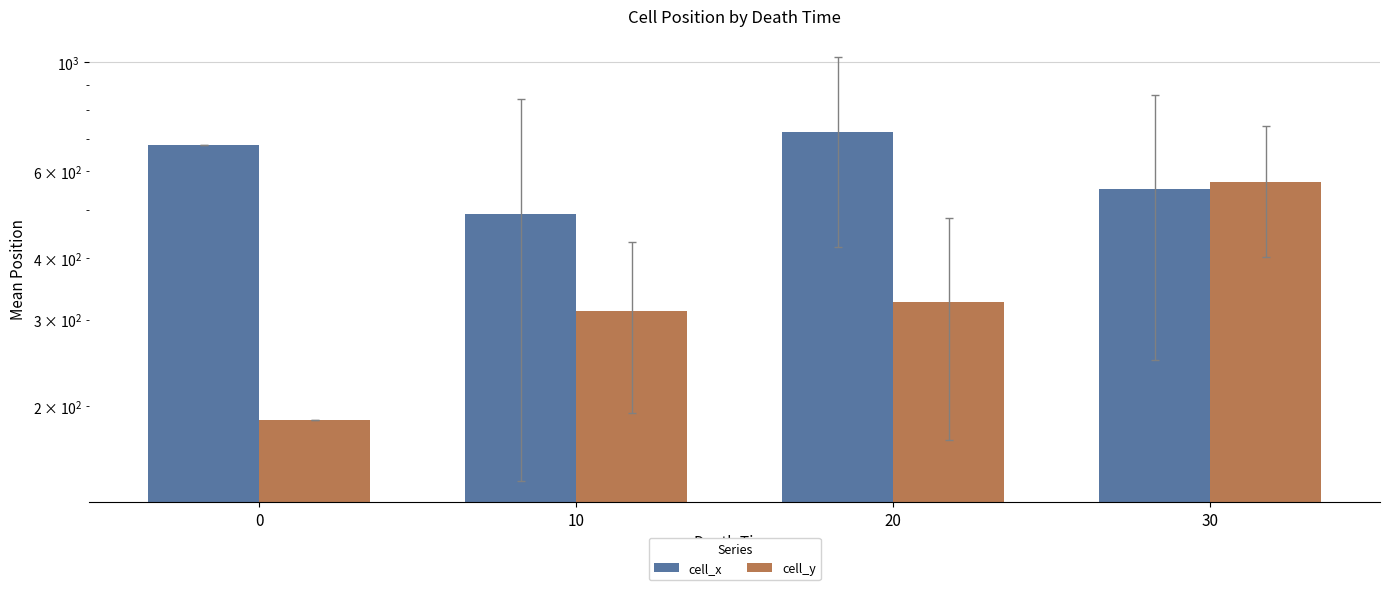

List the series in order of their peak value, lowest first.

cell_y, cell_x